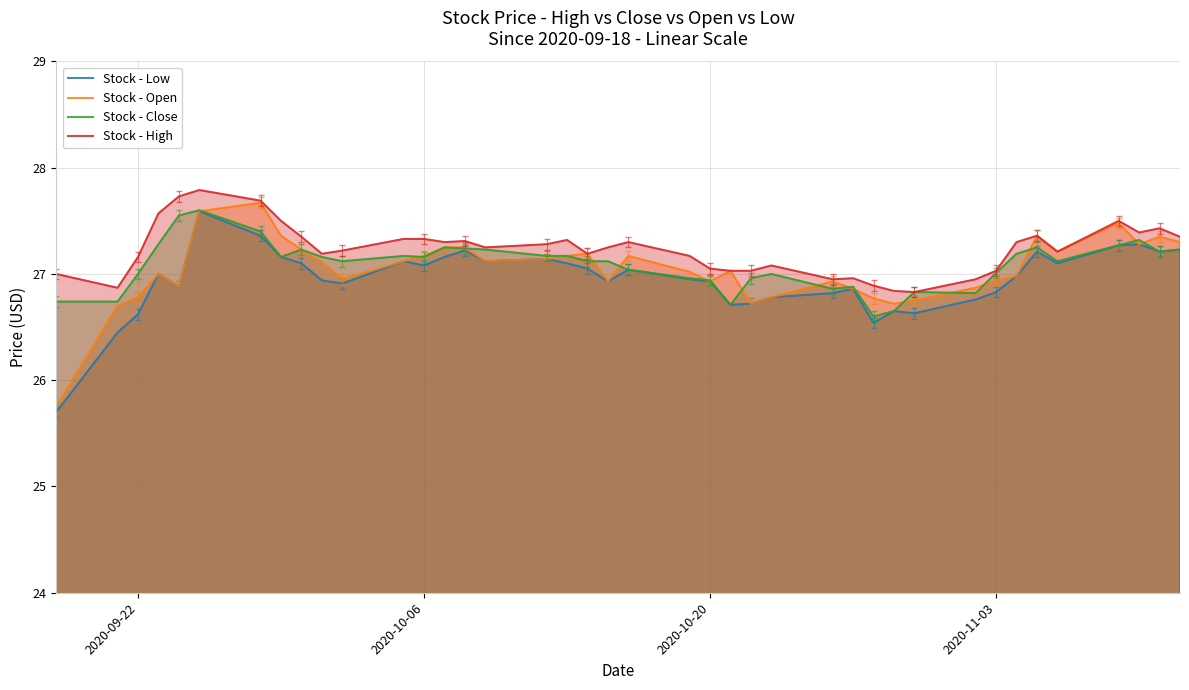

How many lines are shown in the chart?

4